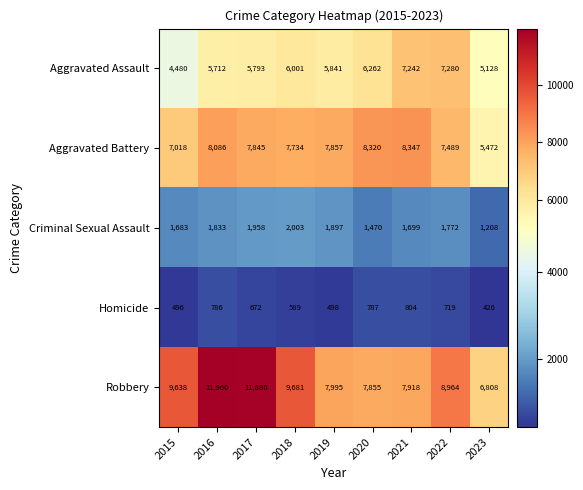

Which series changed the most between 2016 and 2021?

Robbery